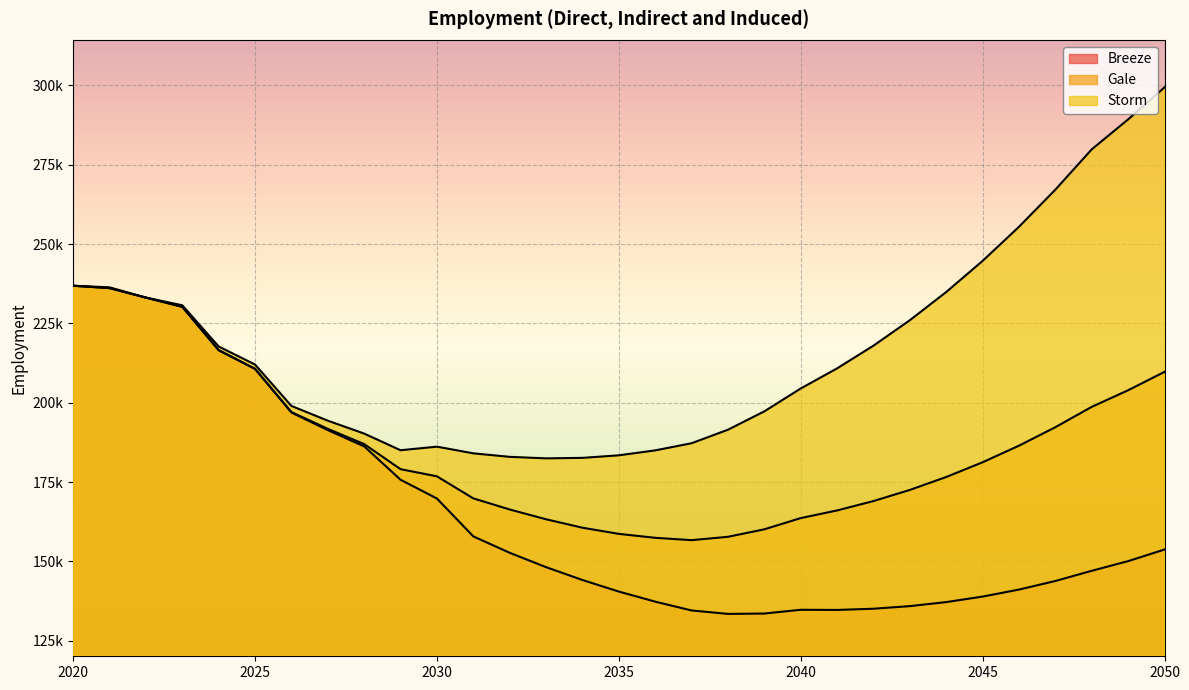

Where does the Gale series first go above 179074?

2020